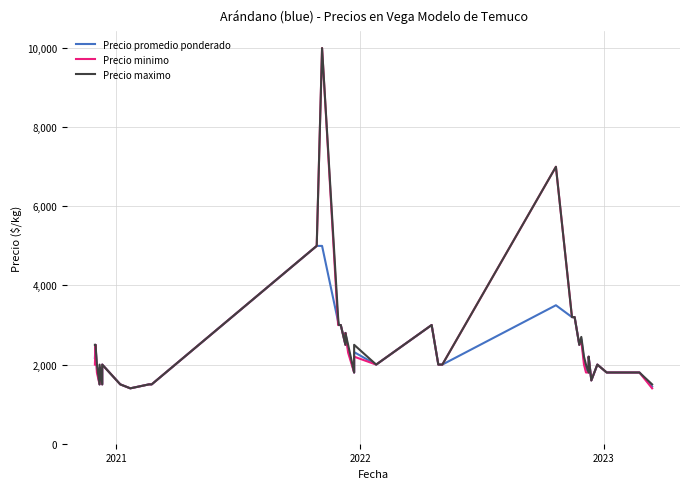

What are all the series names shown in the legend?

Precio promedio ponderado, Precio minimo, Precio maximo